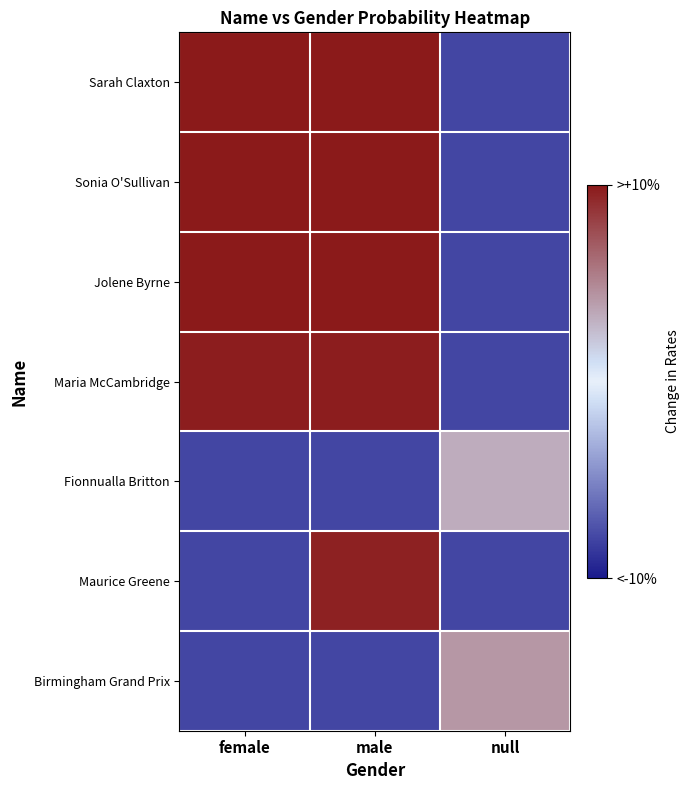

What is the difference between the highest and lowest values at female?

10.0